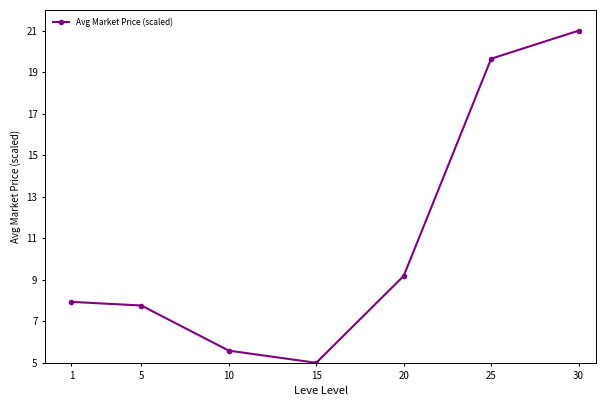

Count the number of data series in this chart.

1